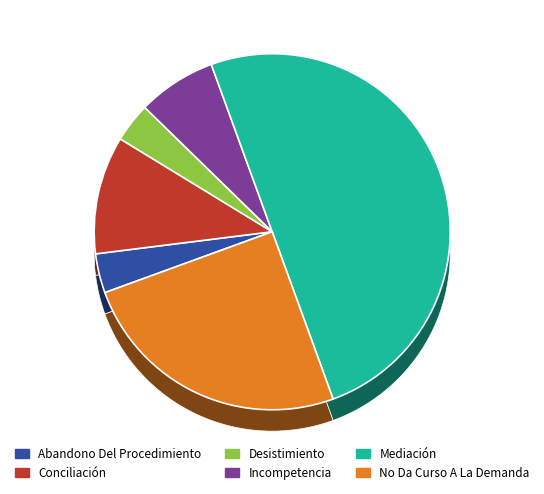

Is the sum of Incompetencia and Desistimiento greater than half?

No